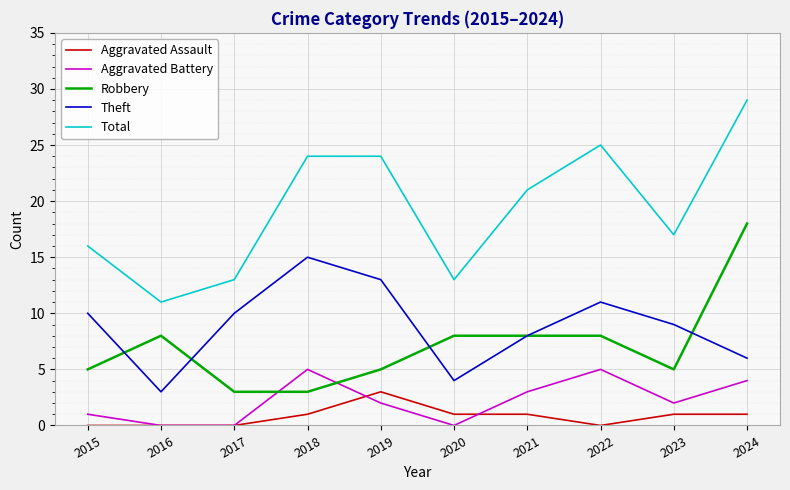

Which series has the widest spread of values?

Total